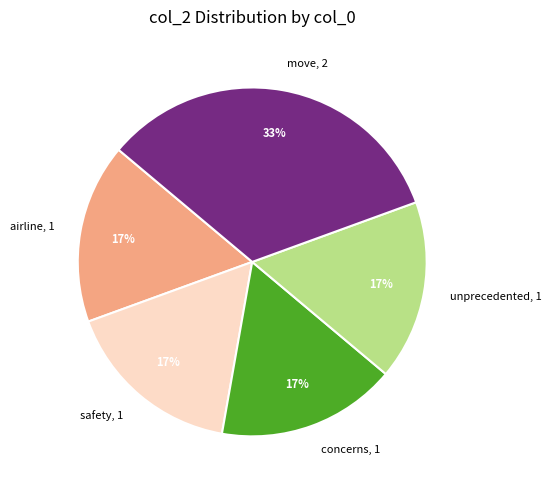

To the nearest percent, what is the average slice percentage?

20%